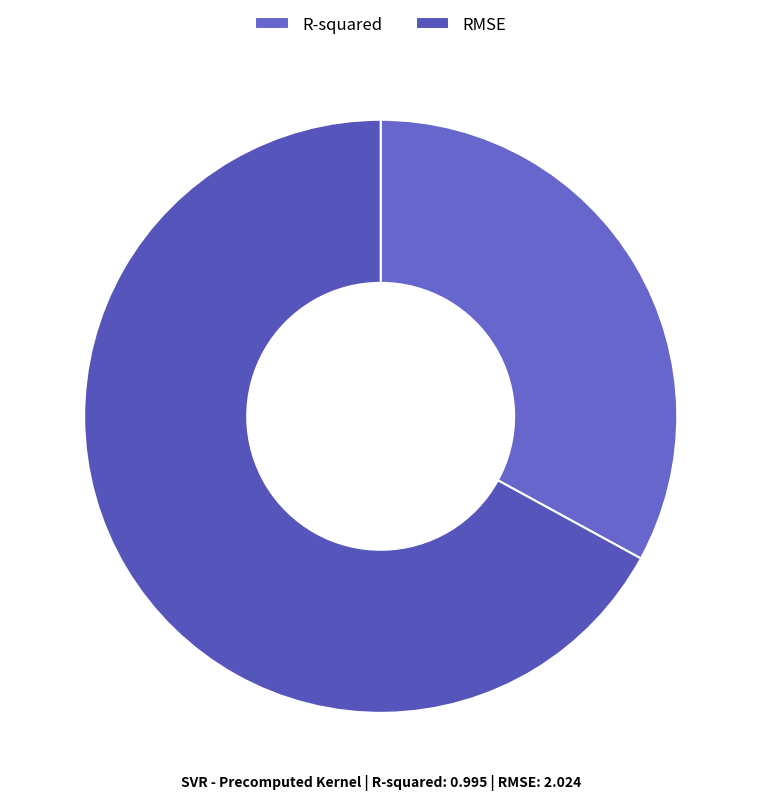

To the nearest percent, what percentage of the pie is RMSE?

67%